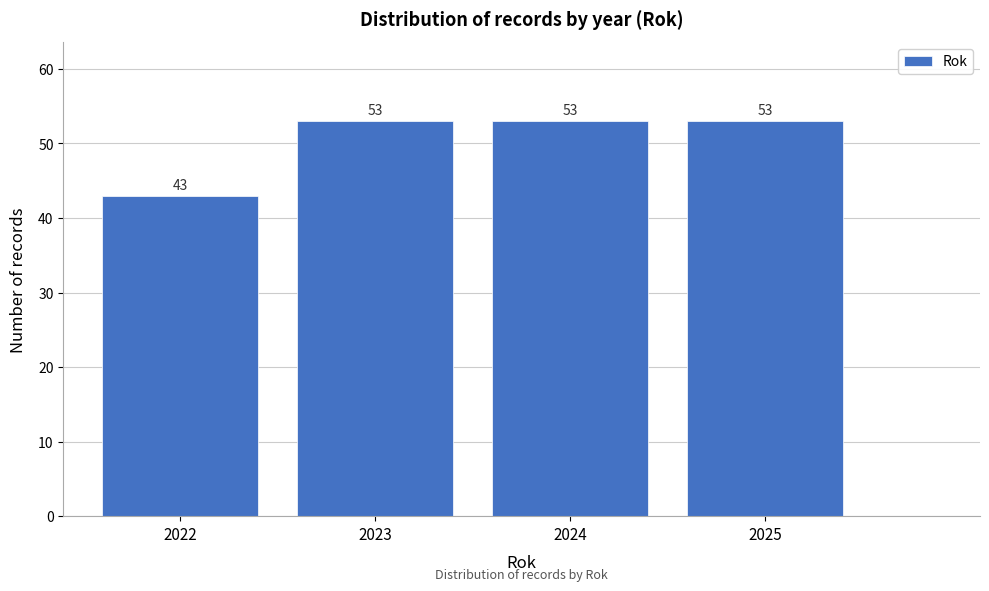

Reading right to left, what are all the values shown in this chart?

2025=53	2024=53	2023=53	2022=43